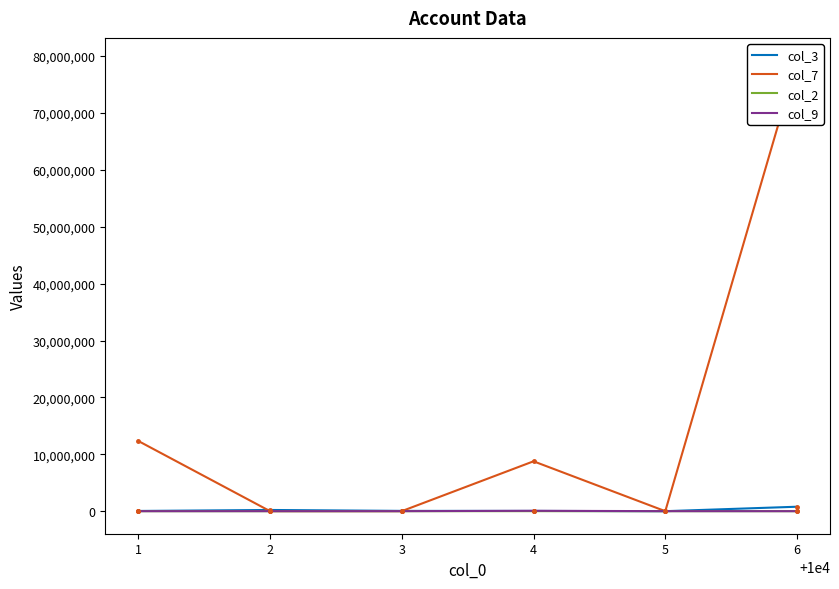

Which category has the lowest value across all series?

10006